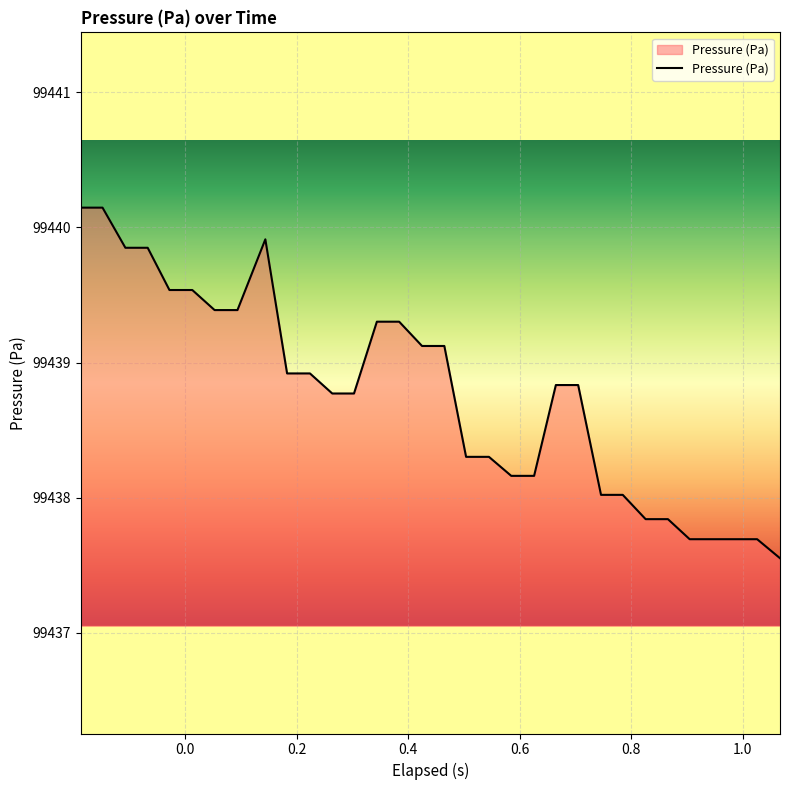

What is the greatest value displayed?

99440.1